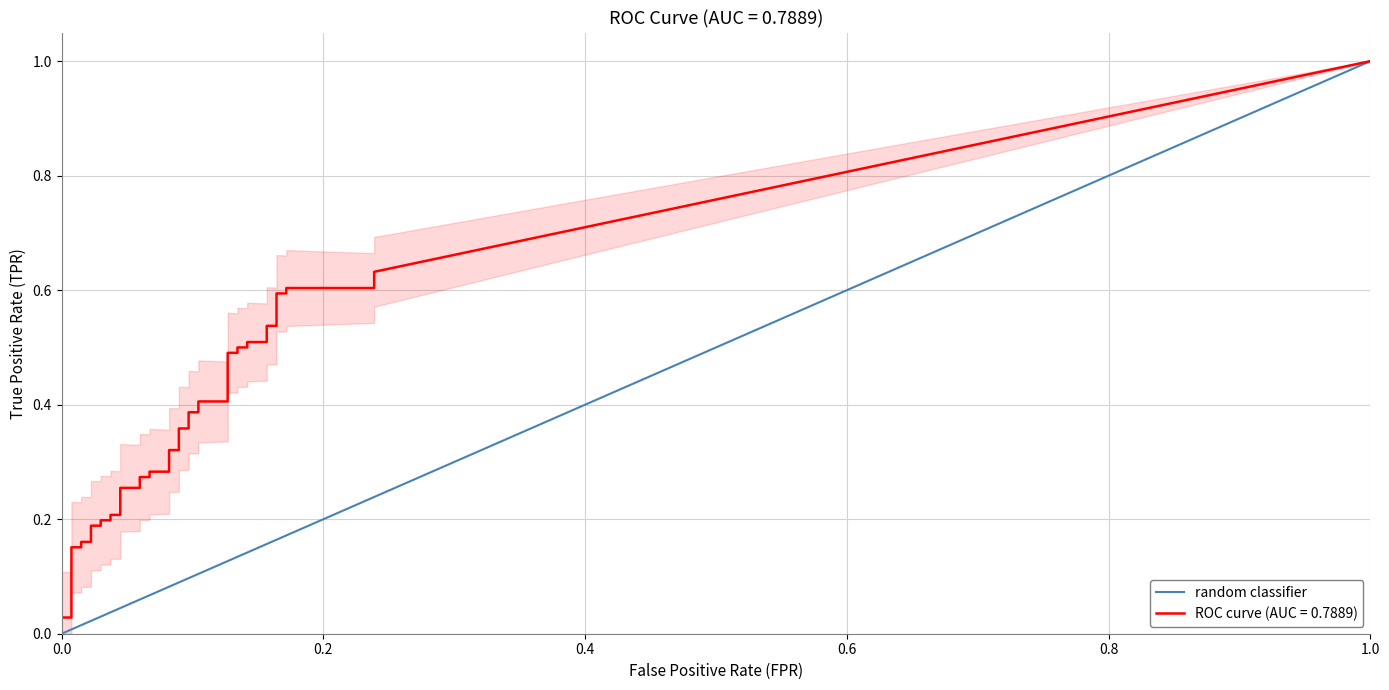

What is the greatest value displayed?

1